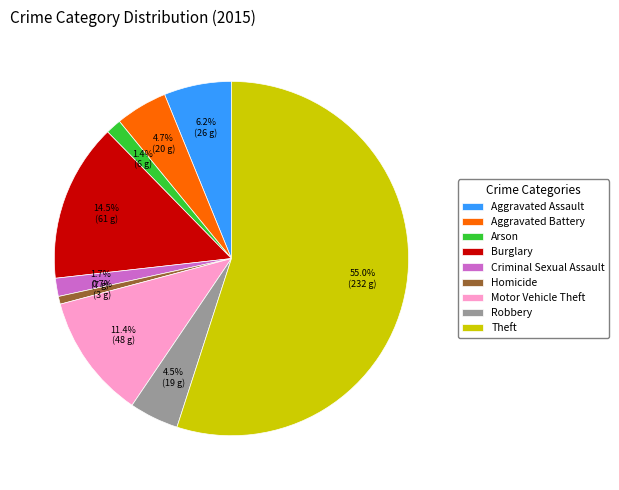

Count the number of slices in the pie.

9